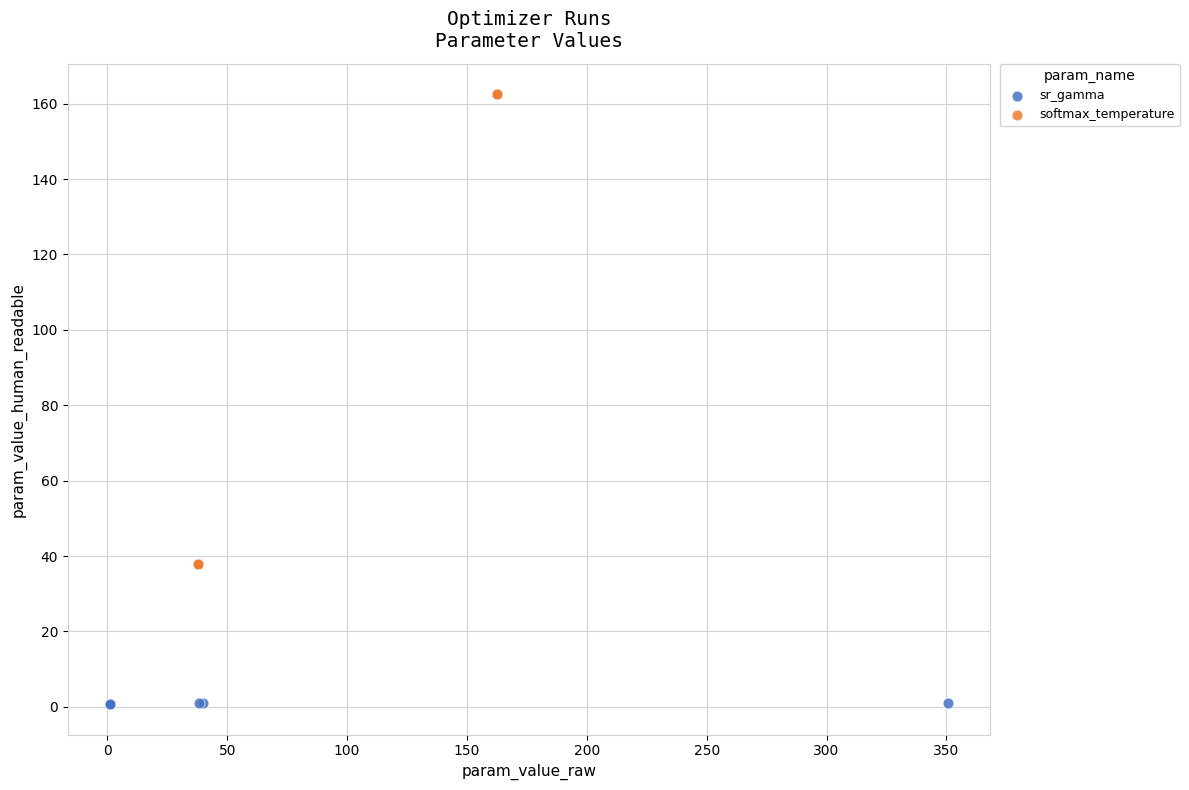

Which series contains the lowest Y value?

sr_gamma